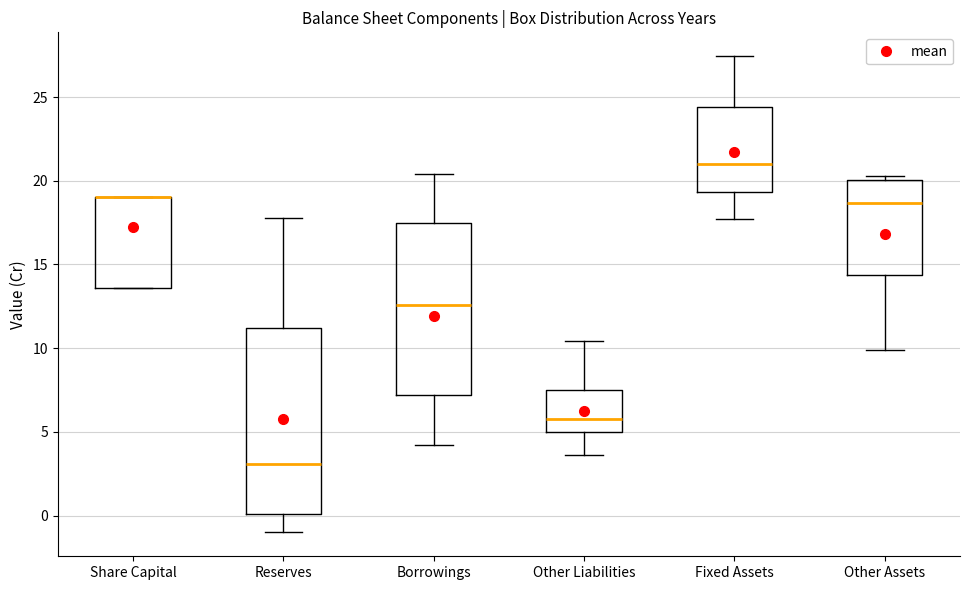

Where does the lower whisker of the box for Other Assets end on the y-axis? The values are not printed on the chart, so give them approximately, as read against the axis.

10.0